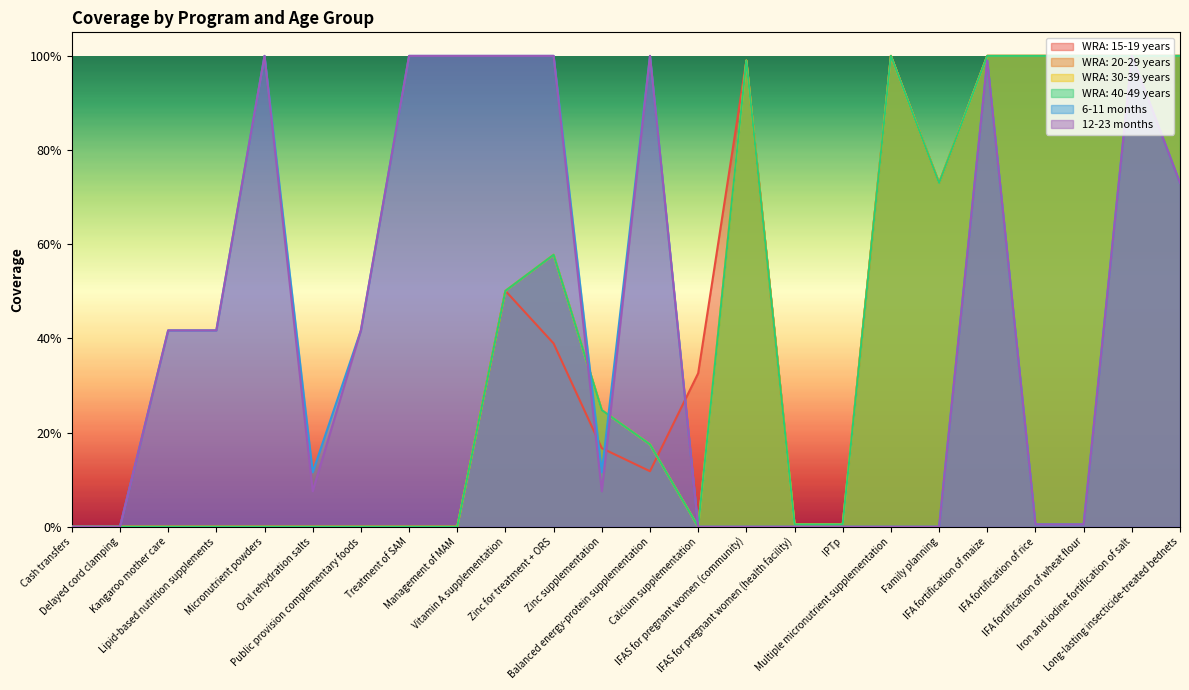

Rank the series at Long-lasting insecticide-treated bednets from highest to lowest value.

WRA: 15-19 years, WRA: 20-29 years, WRA: 30-39 years, WRA: 40-49 years, 6-11 months, 12-23 months